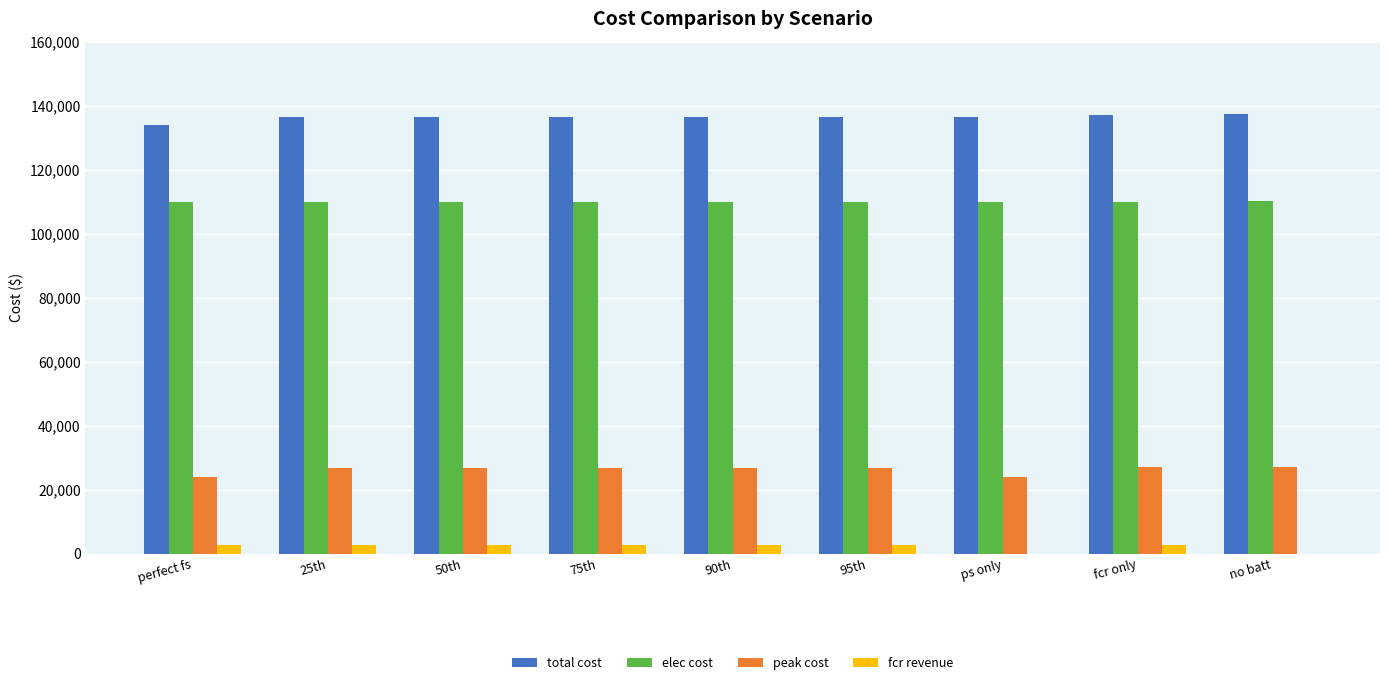

What is the sum of all total cost values?

1227287.1